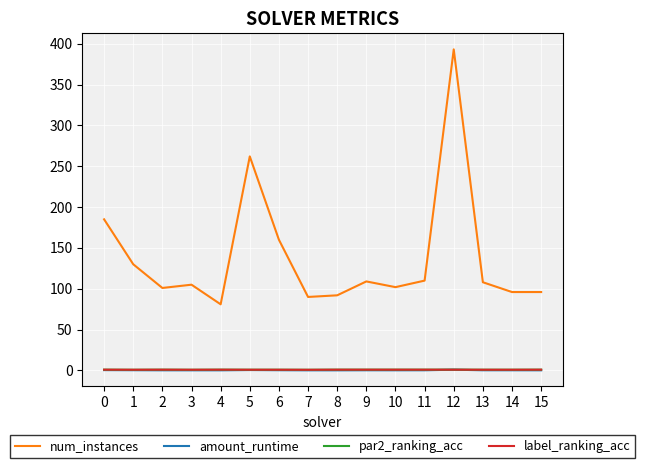

True or false: num_instances and amount_runtime cross at least once.

False